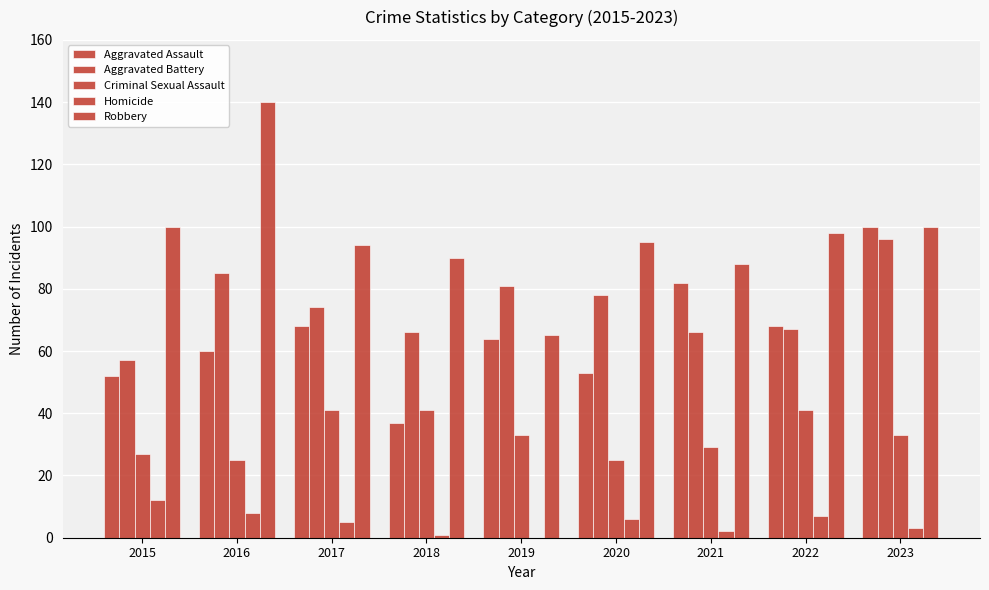

The value of Aggravated Assault at 2021 is 131. True or false?

False